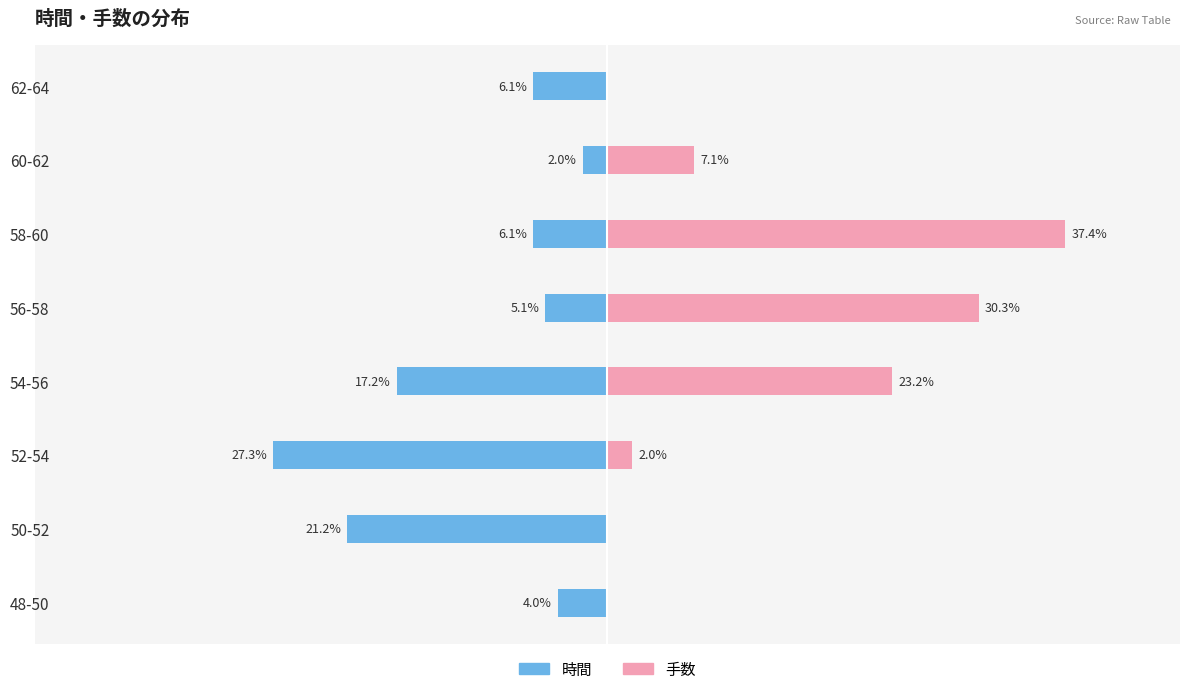

True or false: 手数 has a value of 11.0 at 54-56.

False